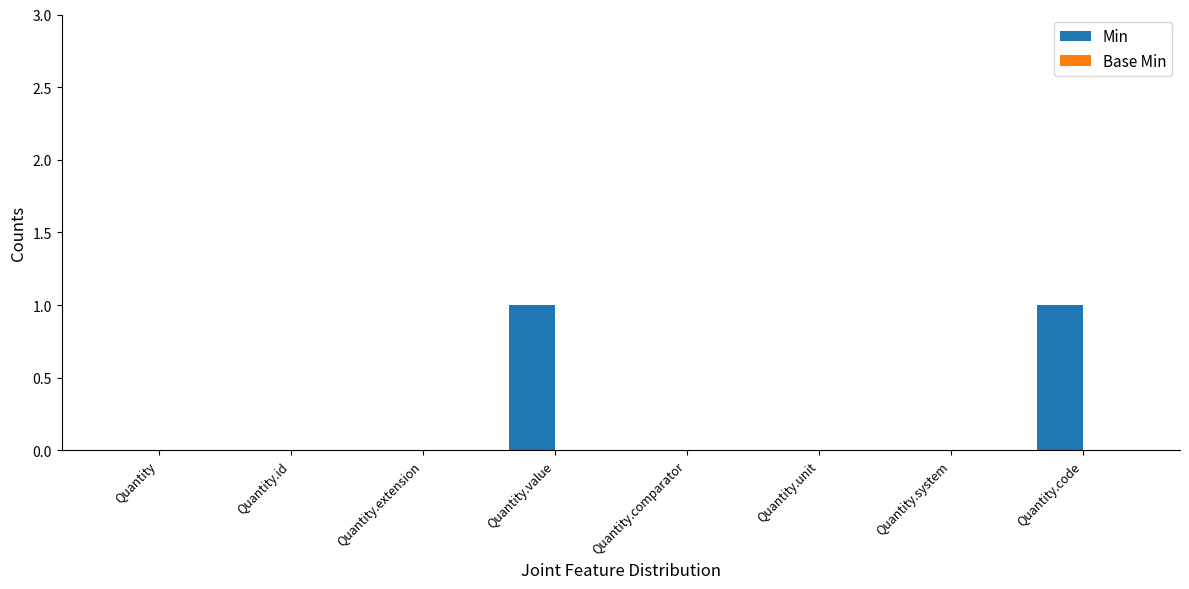

What is the maximum value shown in the chart?

1